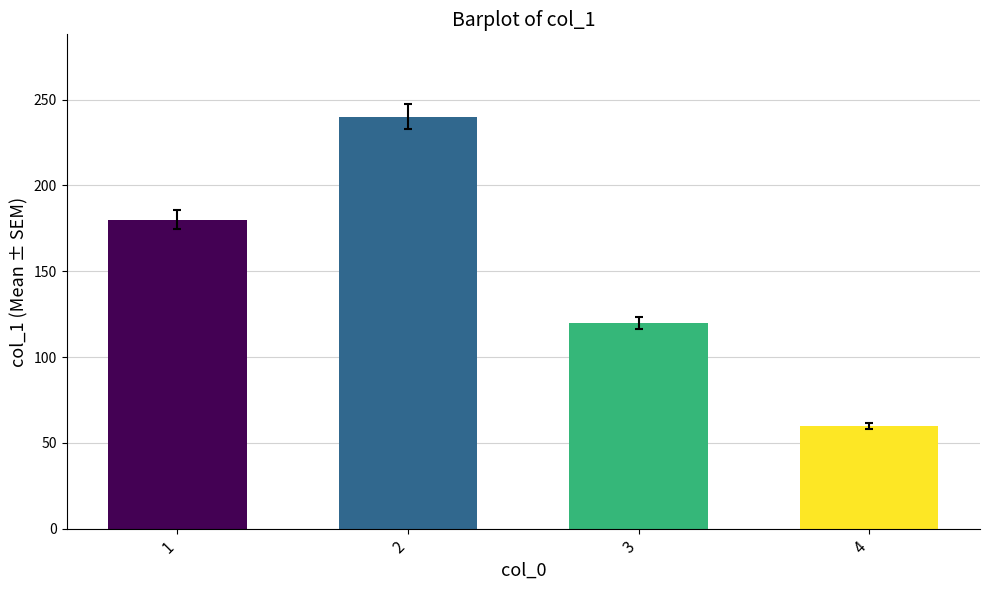

List the labels in order of value, smallest first.

4, 3, 1, 2